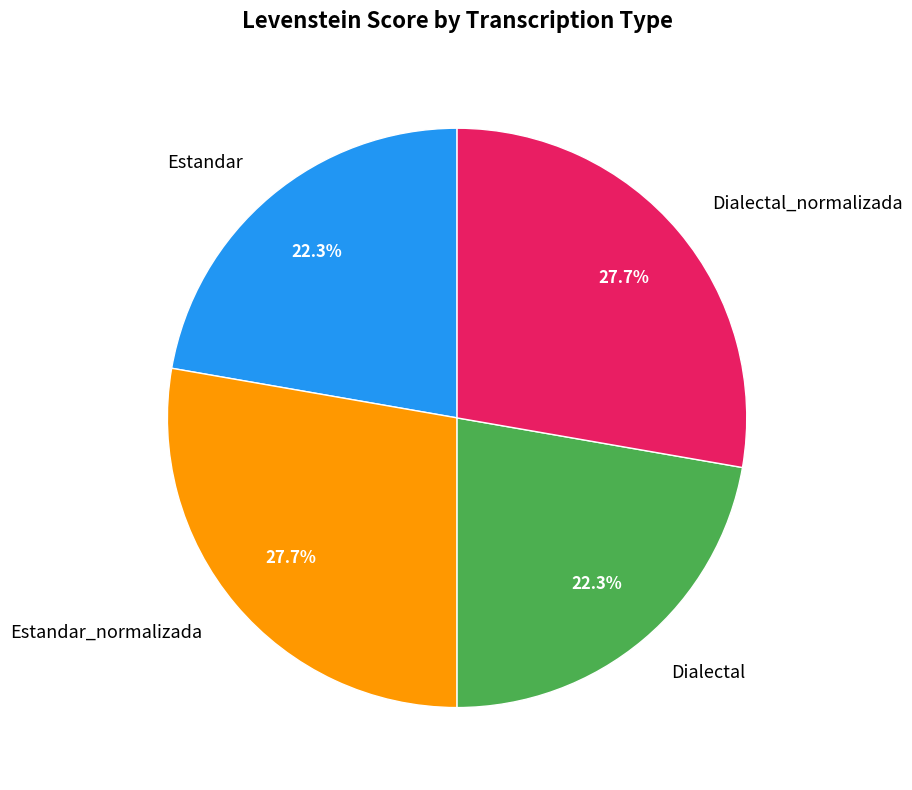

What portion of the pie excludes Dialectal_normalizada?

72.3%